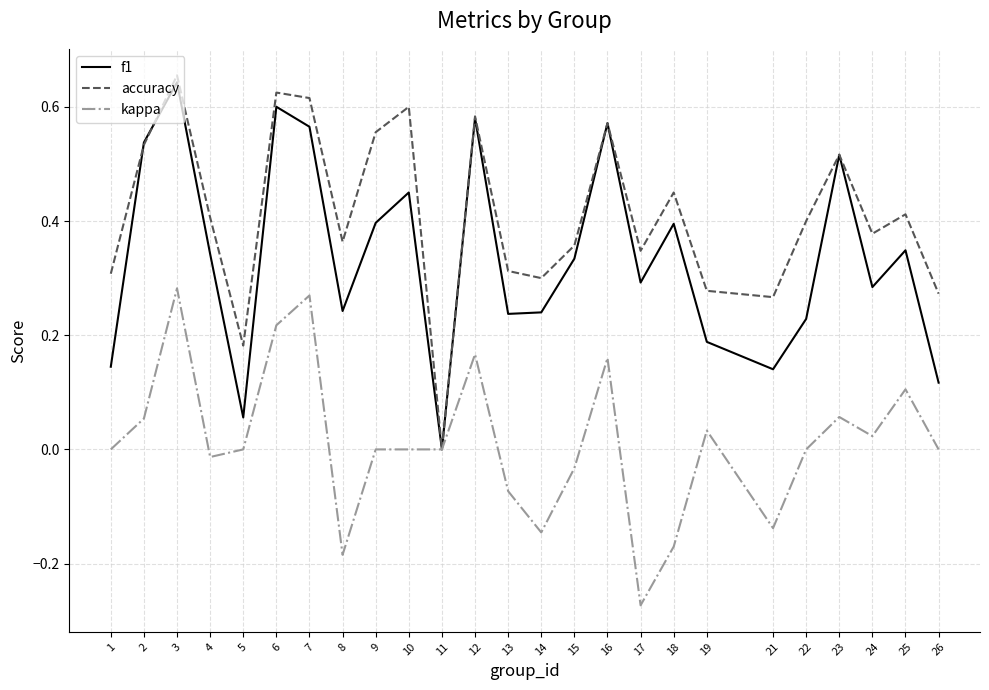

Count the number of categories in the chart.

25